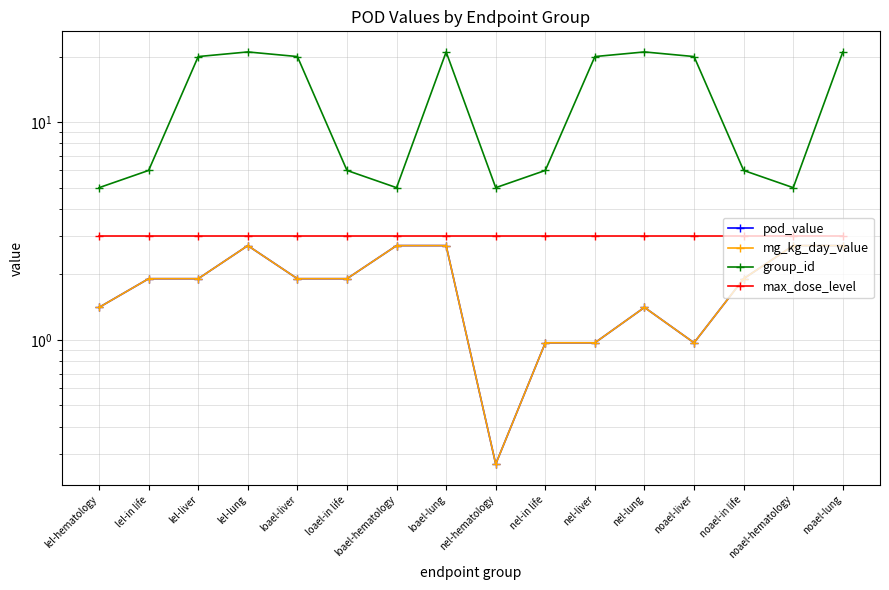

What is the sum of all max_dose_level values?

48.0